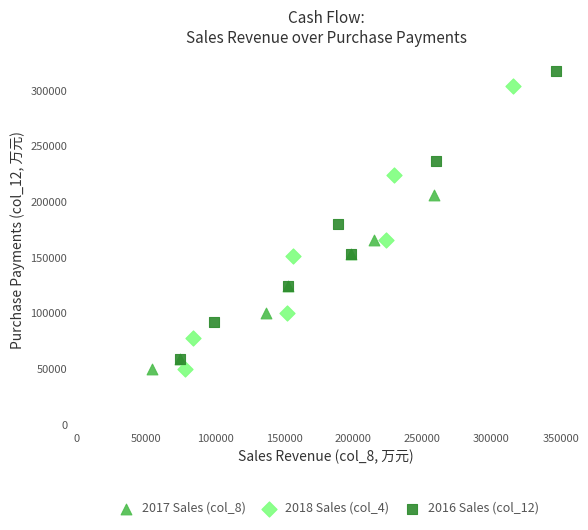

Which series reaches the maximum Y coordinate?

2016 Sales (col_12)